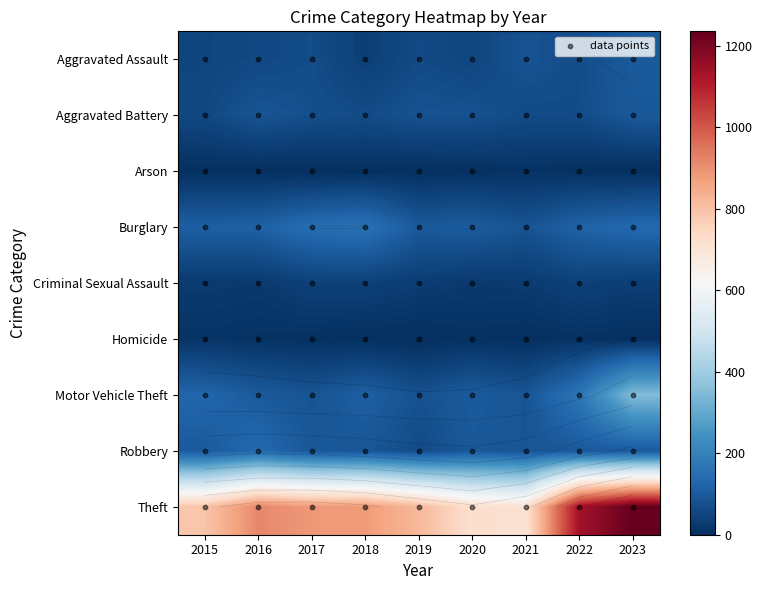

Reading left to right, what are all the values shown in this chart?

Aggravated Assault: 2015=52	2016=59	2017=68	2018=37	2019=63	2020=53	2021=81	2022=68	2023=100
Aggravated Battery: 2015=57	2016=85	2017=73	2018=66	2019=80	2020=78	2021=64	2022=66	2023=95
Arson: 2015=2	2016=1	2017=1	2018=3	2019=2	2020=4	2021=8	2022=4	2023=2
Burglary: 2015=112	2016=115	2017=148	2018=157	2019=99	2020=103	2021=83	2022=119	2023=135
Criminal Sexual Assault: 2015=27	2016=24	2017=41	2018=41	2019=32	2020=24	2021=28	2022=41	2023=34
Homicide: 2015=12	2016=8	2017=5	2018=1	2019=0	2020=6	2021=2	2022=7	2023=3
Motor Vehicle Theft: 2015=126	2016=100	2017=84	2018=113	2019=77	2020=102	2021=86	2022=169	2023=349
Robbery: 2015=100	2016=135	2017=93	2018=90	2019=65	2020=94	2021=86	2022=97	2023=97
Theft: 2015=791	2016=918	2017=884	2018=881	2019=819	2020=718	2021=710	2022=1139	2023=1236